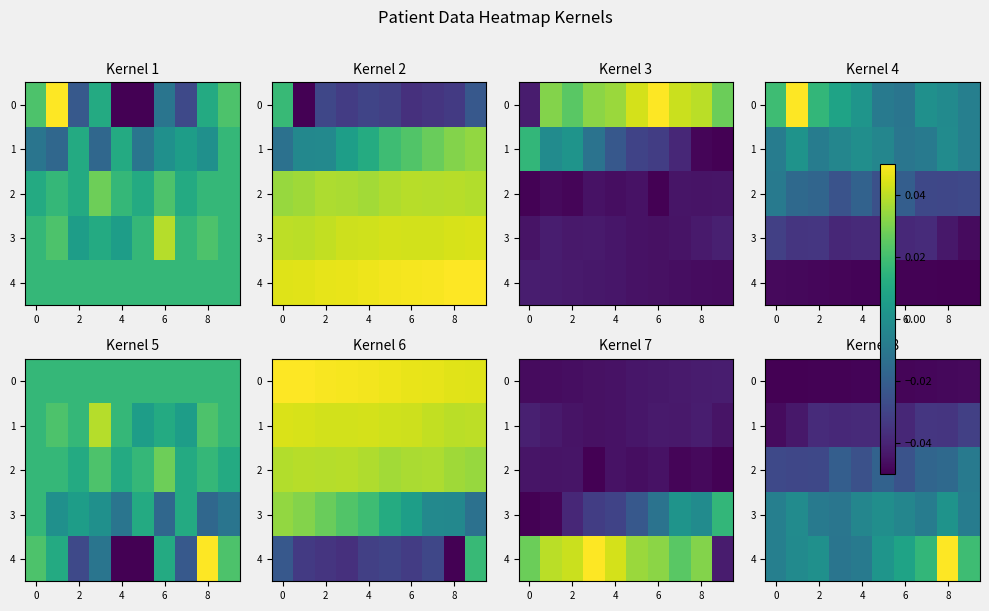

What is the total value across all series at 7?

-0.1